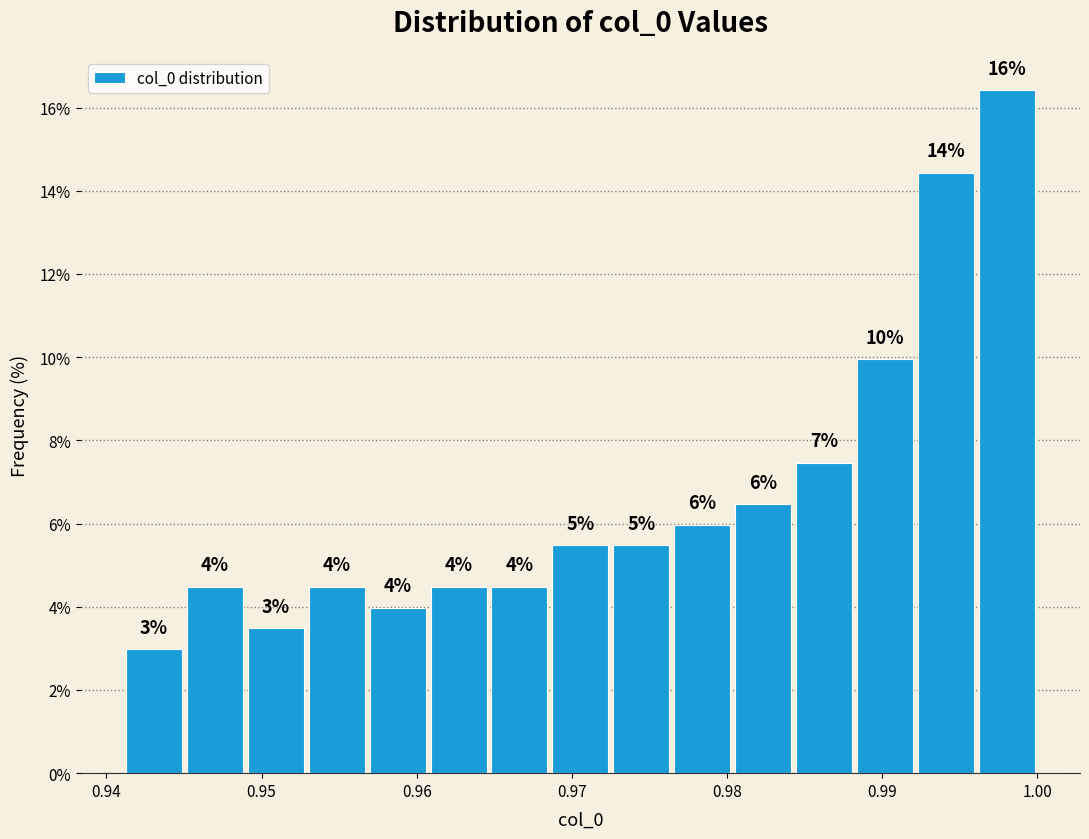

Around what value on the x-axis is the tallest bar? Give the approximate position of its centre, as read against the axis.

0.998